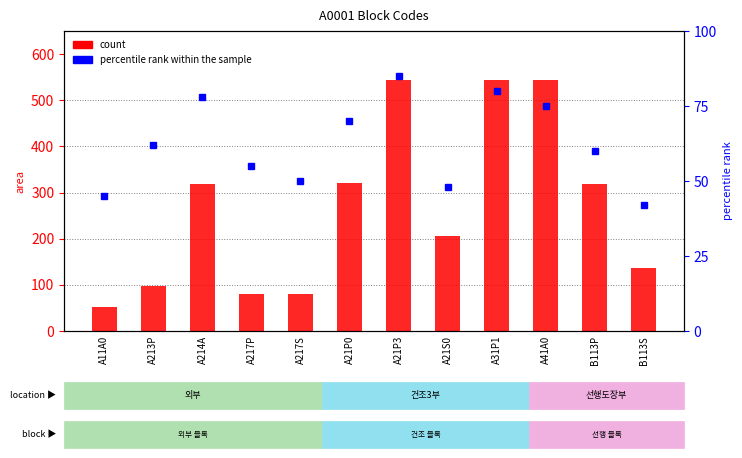

What is the lowest value of the percentile rank within the sample series?

42.0